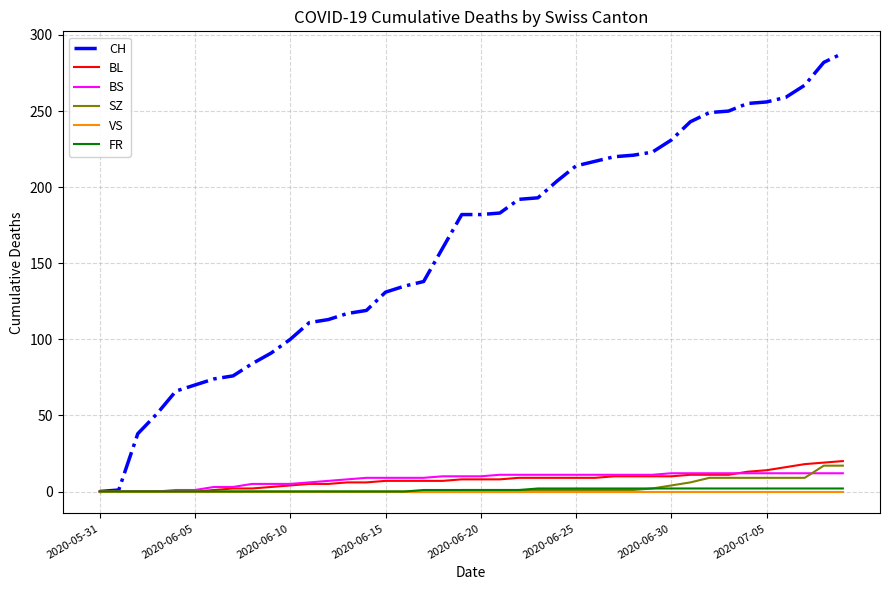

Which series has the largest total across all categories?

CH